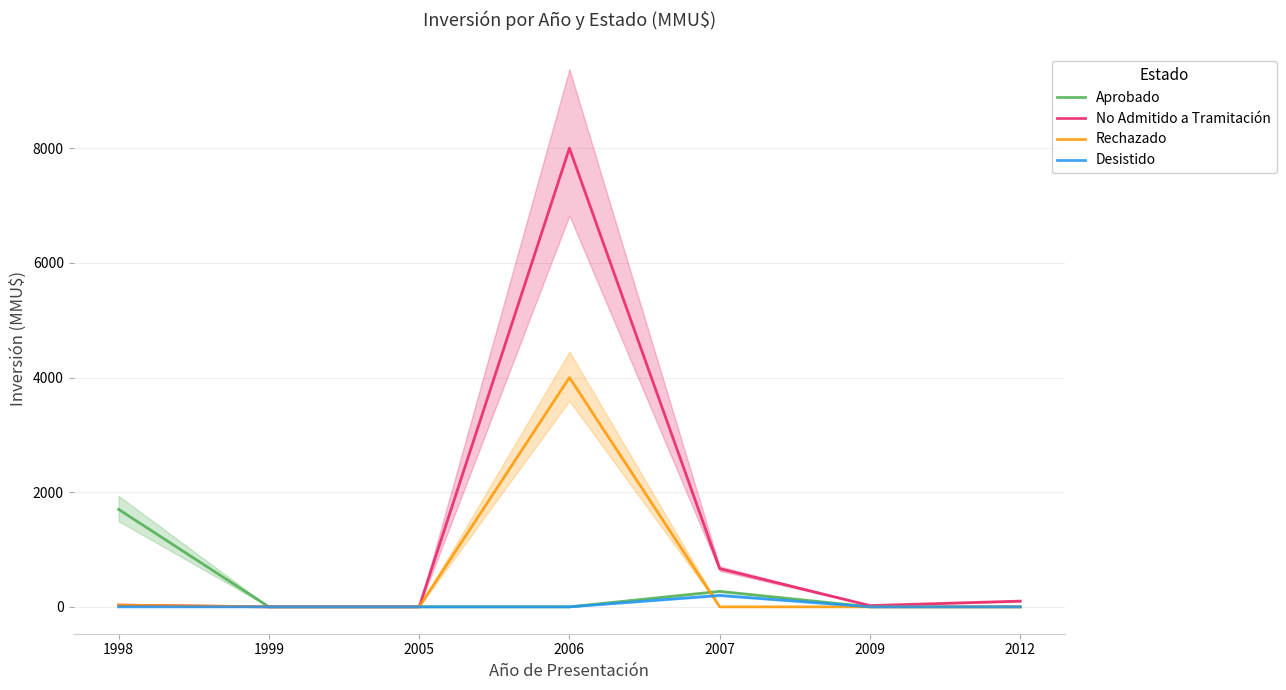

True or false: No Admitido a Tramitación and Desistido cross at least once.

False